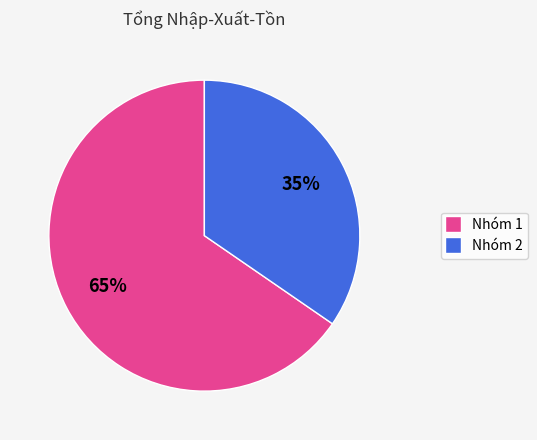

To the nearest percent, what is the average slice percentage?

50%